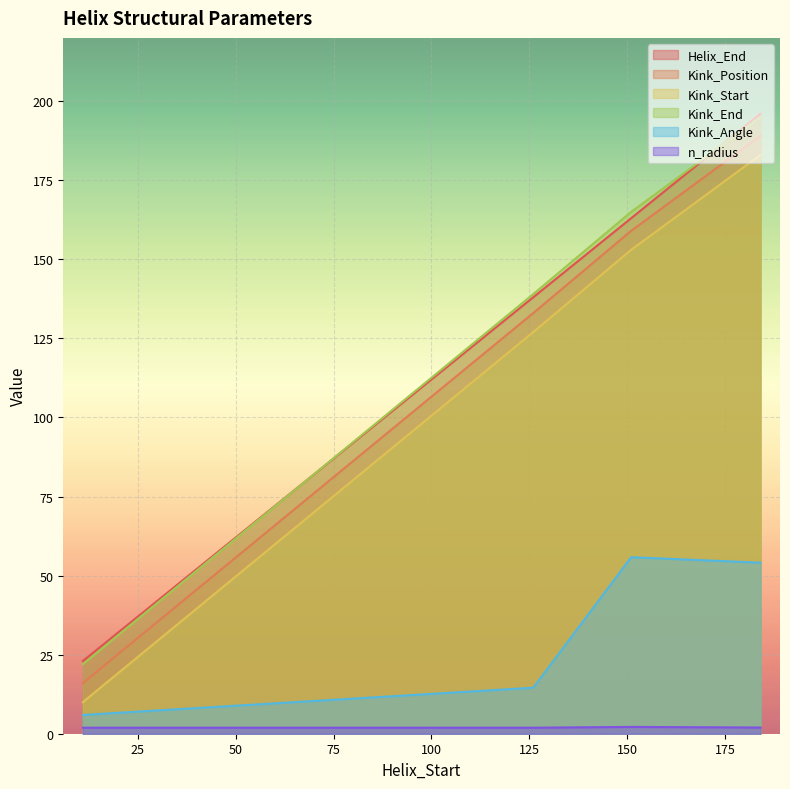

True or false: n_radius and Kink_Start intersect in this chart.

False